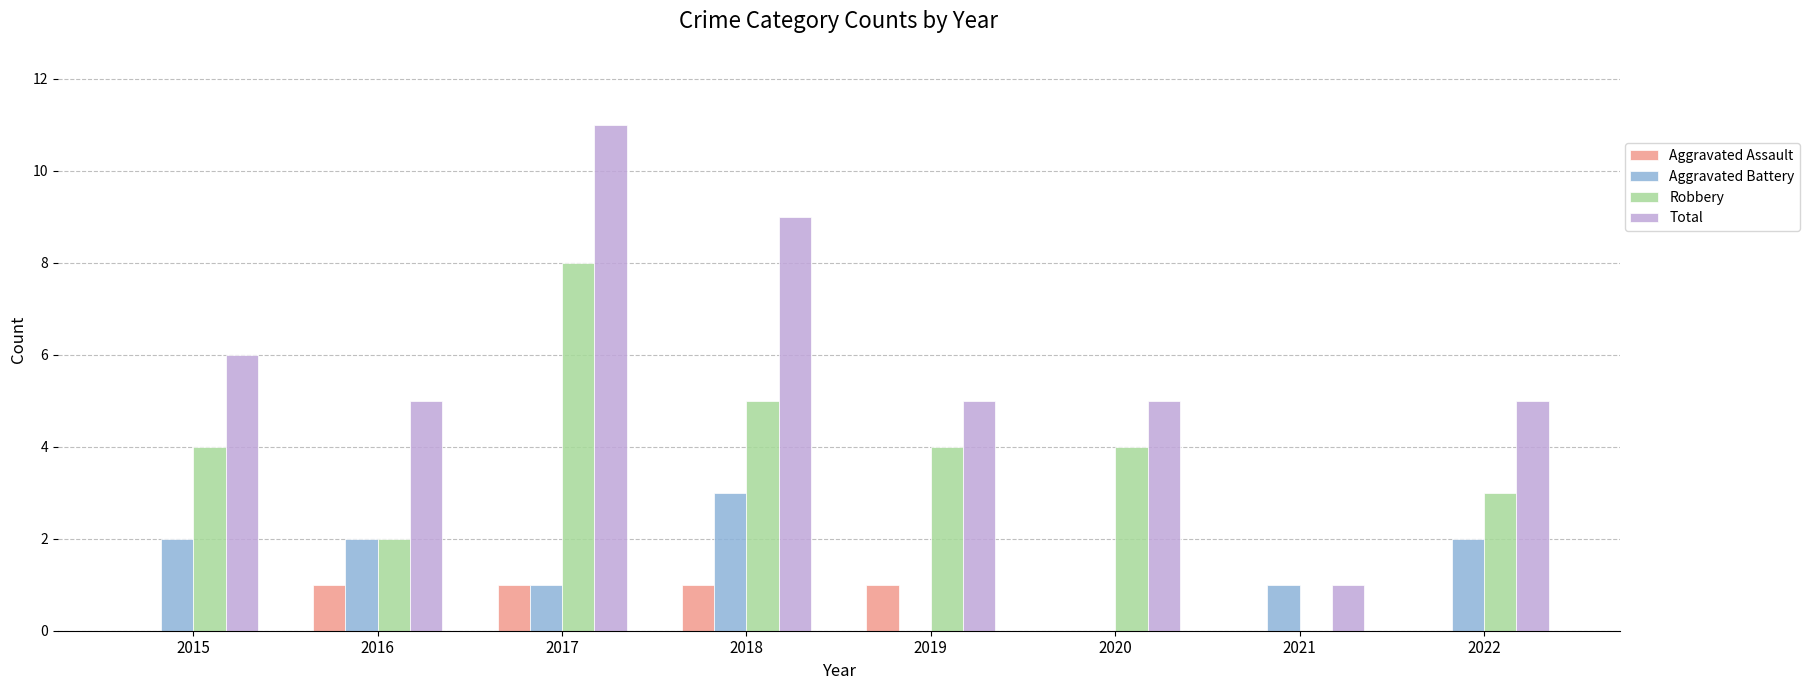

What is the maximum value shown in the chart?

11